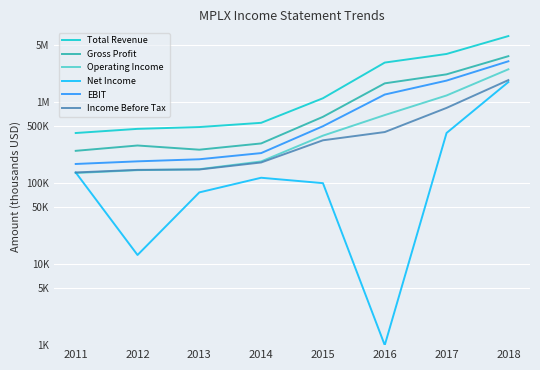

Is it true that Gross Profit equals 390043 at 2013?

False